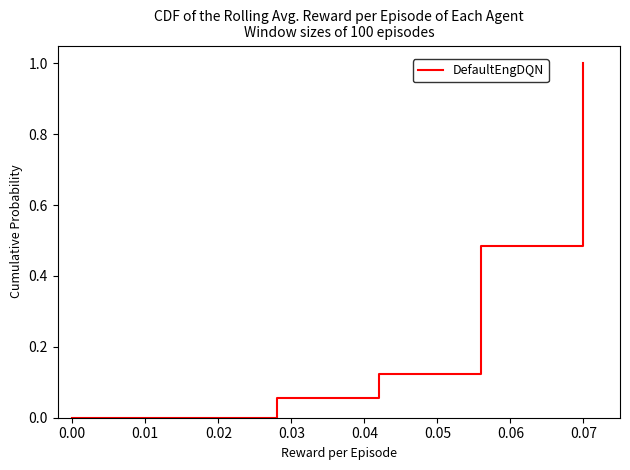

True or false: there are more than 2 points higher than both neighbors.

False